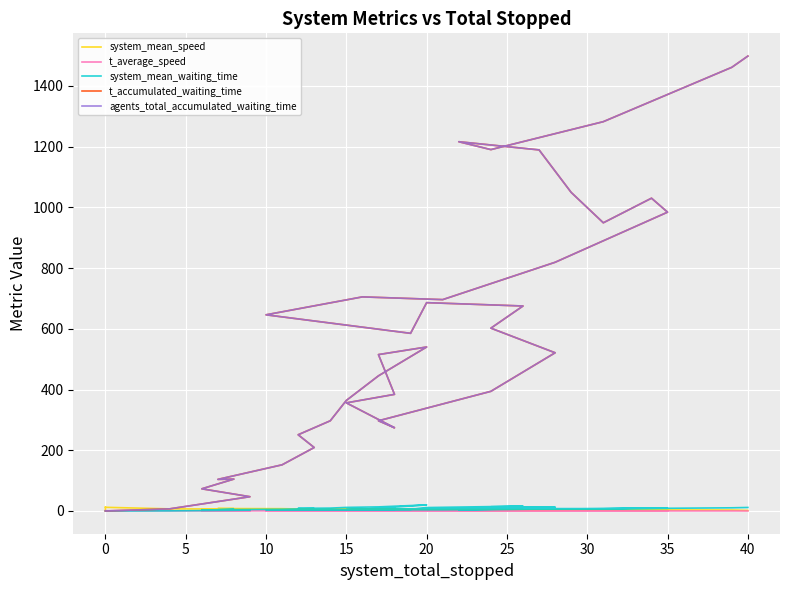

In agents_total_accumulated_waiting_time, how many points are higher than both neighbors (excluding endpoints)?

6